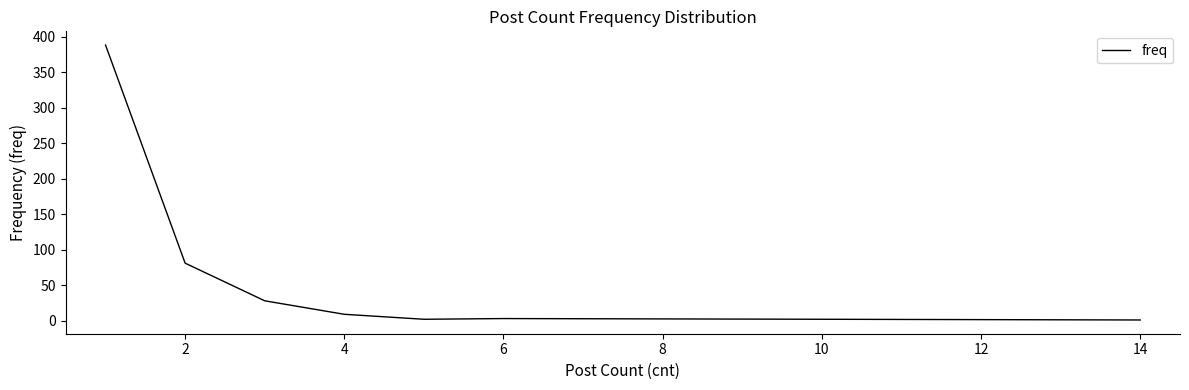

What is the sum of all values?

512